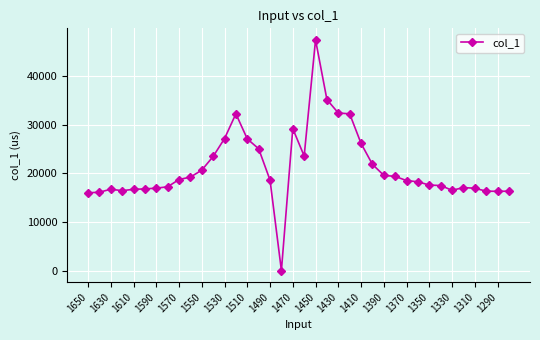

What is the maximum value shown in the chart?

47434